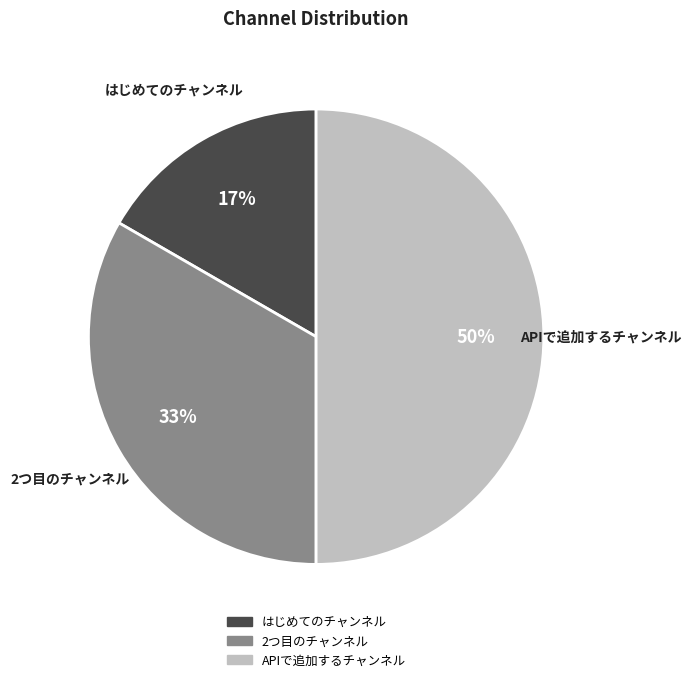

Which has a higher value, はじめてのチャンネル or 2つ目のチャンネル?

2つ目のチャンネル